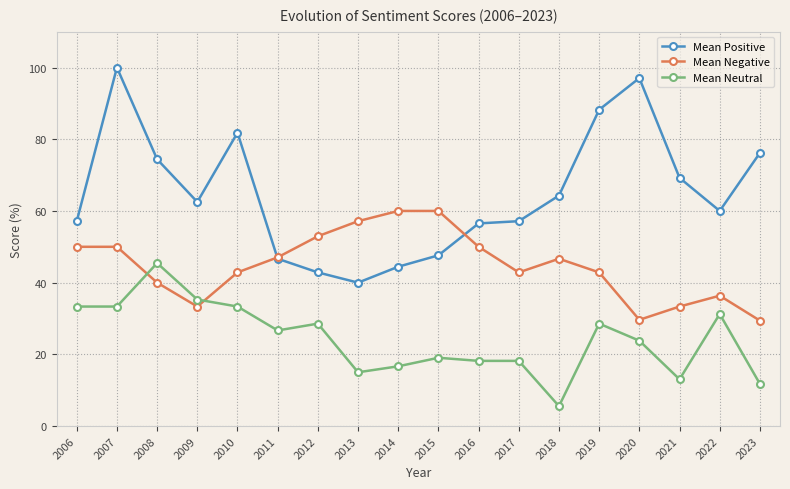

How many times do Mean Positive and Mean Negative cross each other?

2